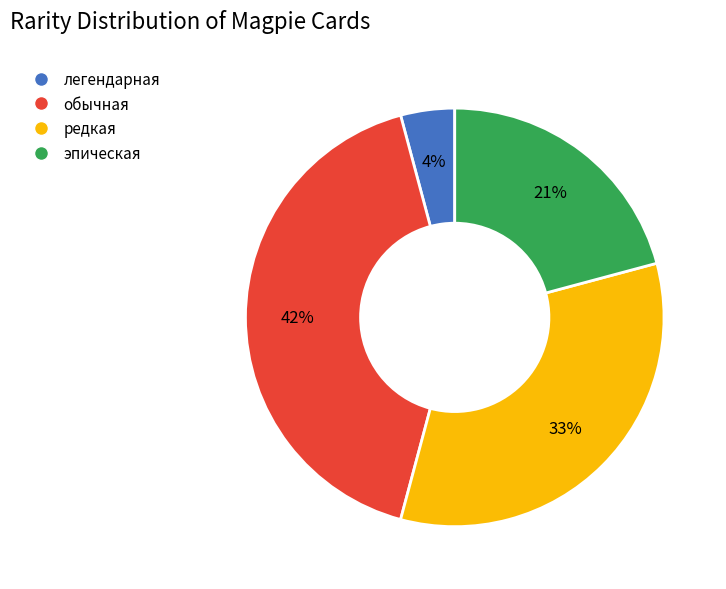

To the nearest percent, what percentage of the pie is редкая?

33%